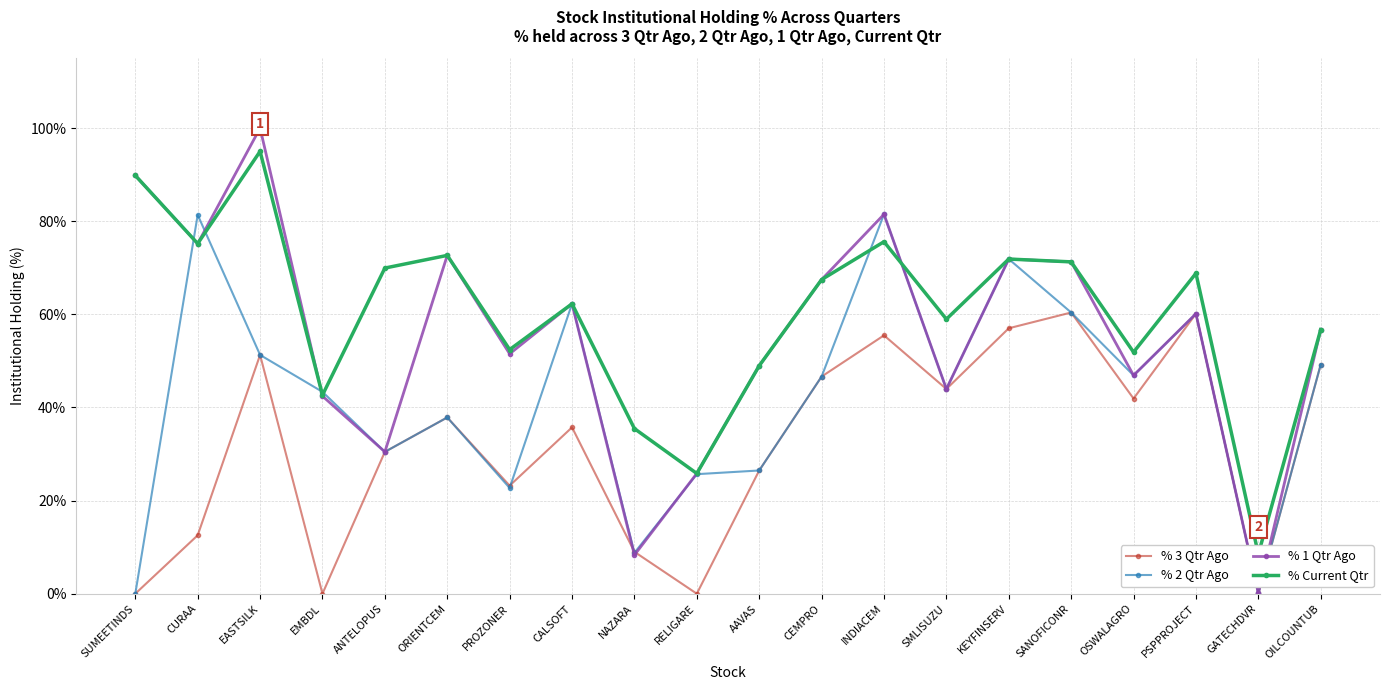

True or false: % Current Qtr has a value of 36.8 at ORIENTCEM.

False